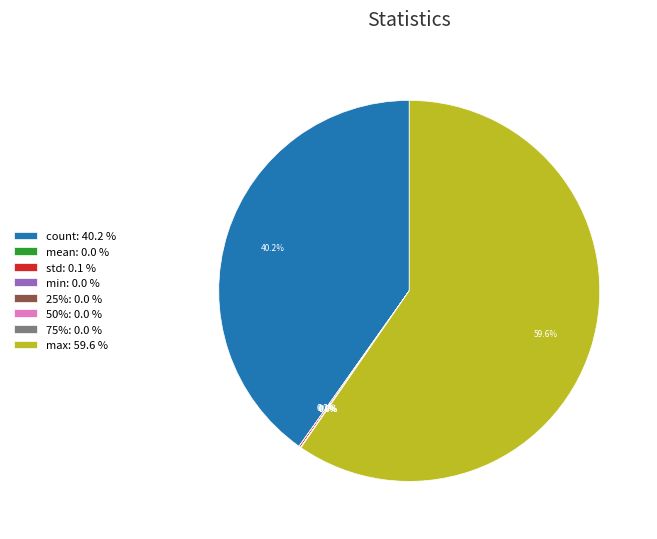

Which slice is the largest?

max